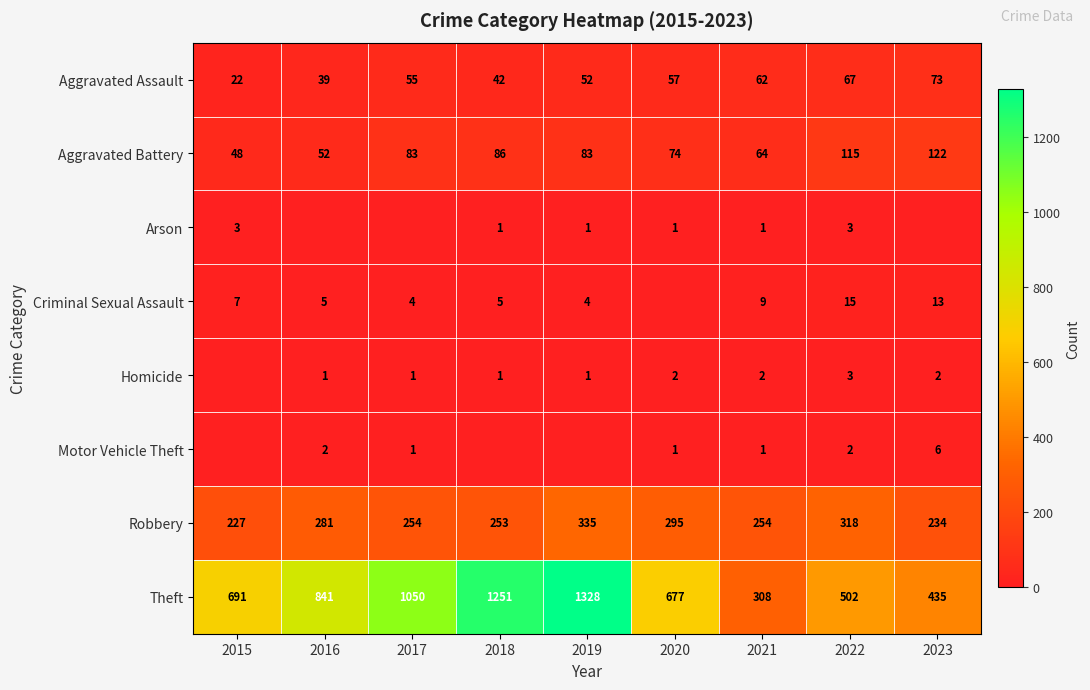

Is the value of Homicide at 2016 greater than the value of Aggravated Battery at 2022?

No